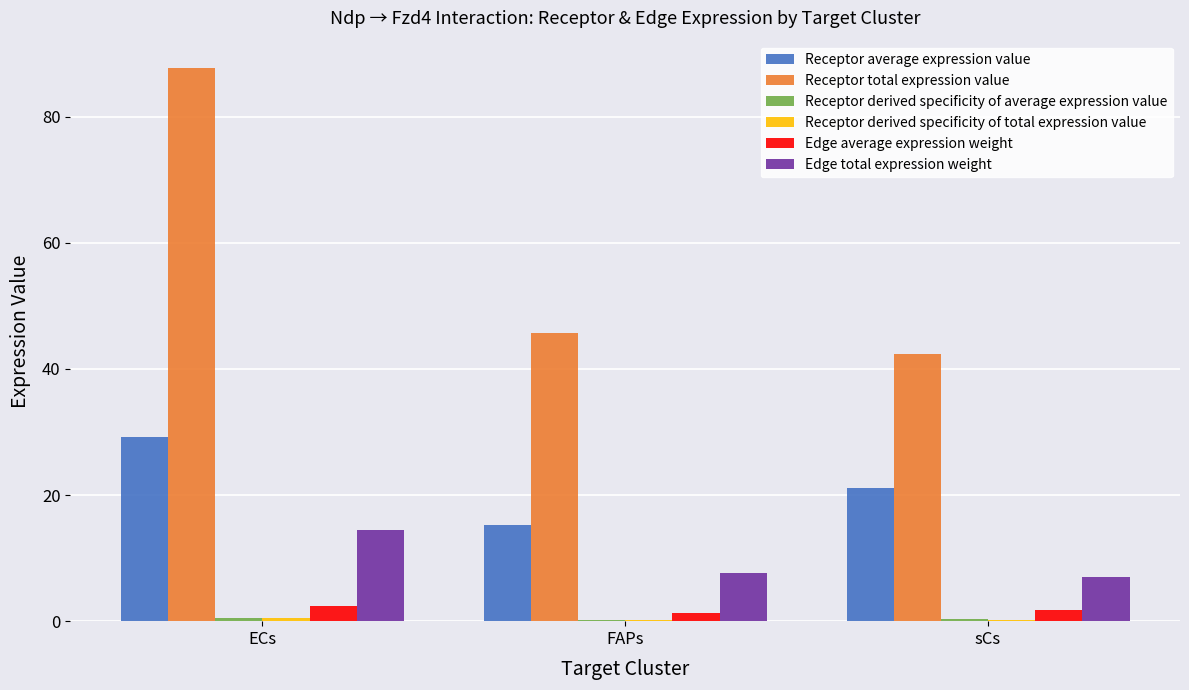

Is the value of Edge average expression weight at FAPs greater than the value of Edge total expression weight at FAPs?

No